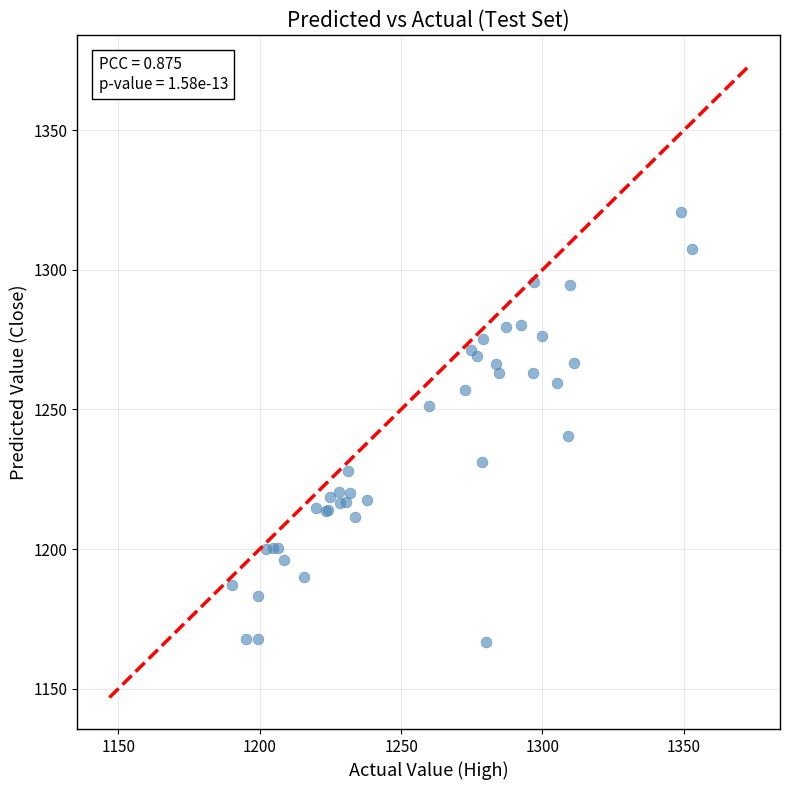

What Y value in the scatter plot is closest to 1243?

1240.5